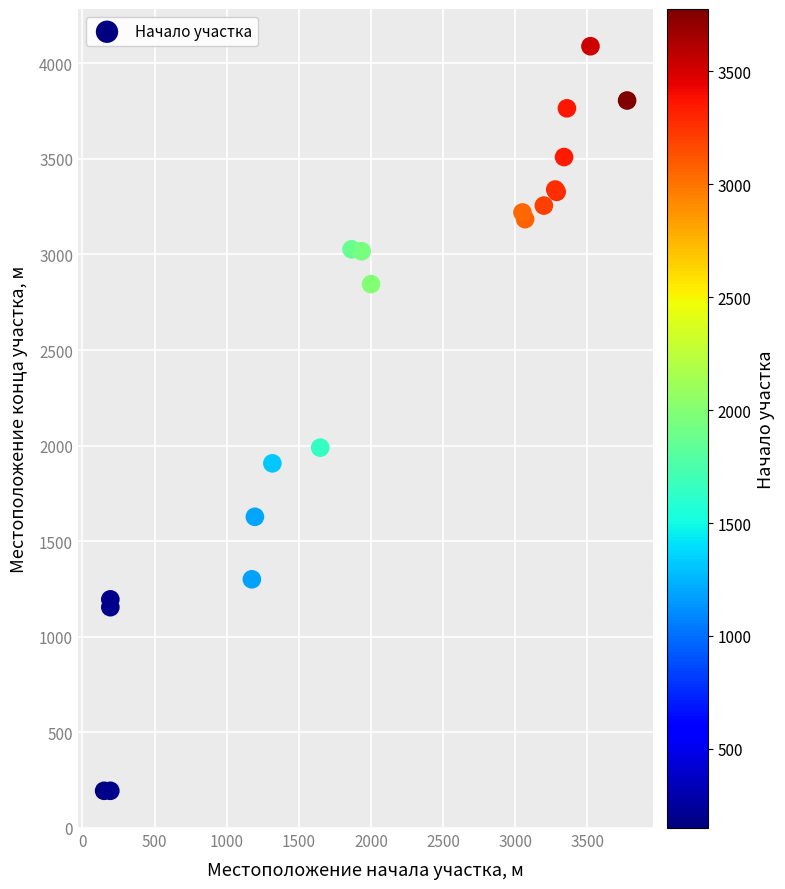

What Y value in the scatter plot is closest to 2141?

1989